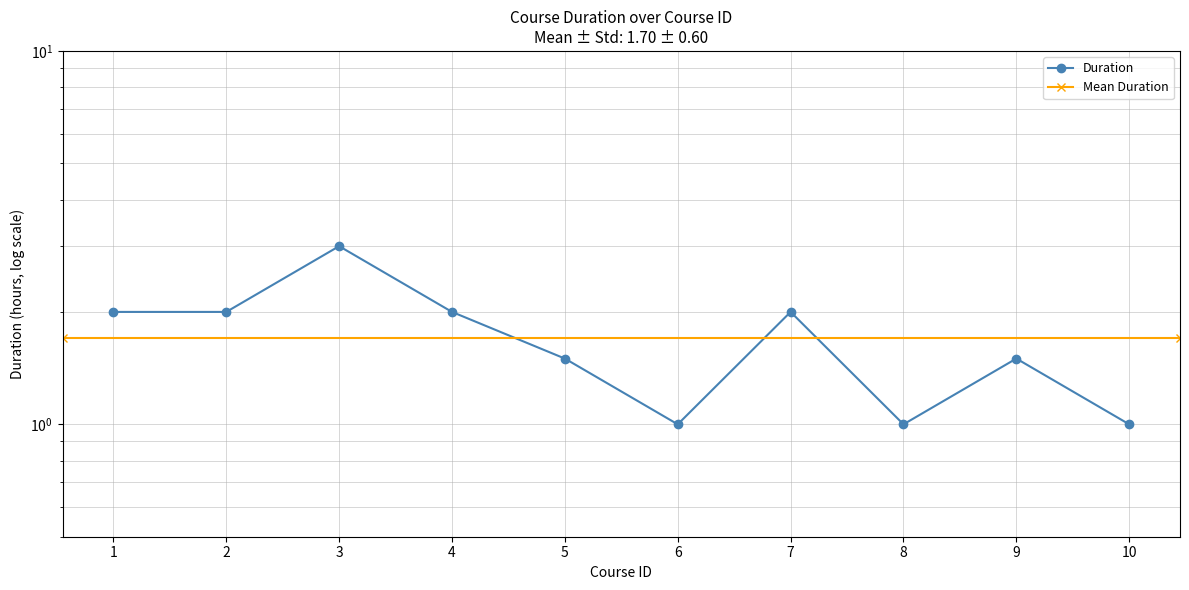

At which label is the value closest to 2?

1